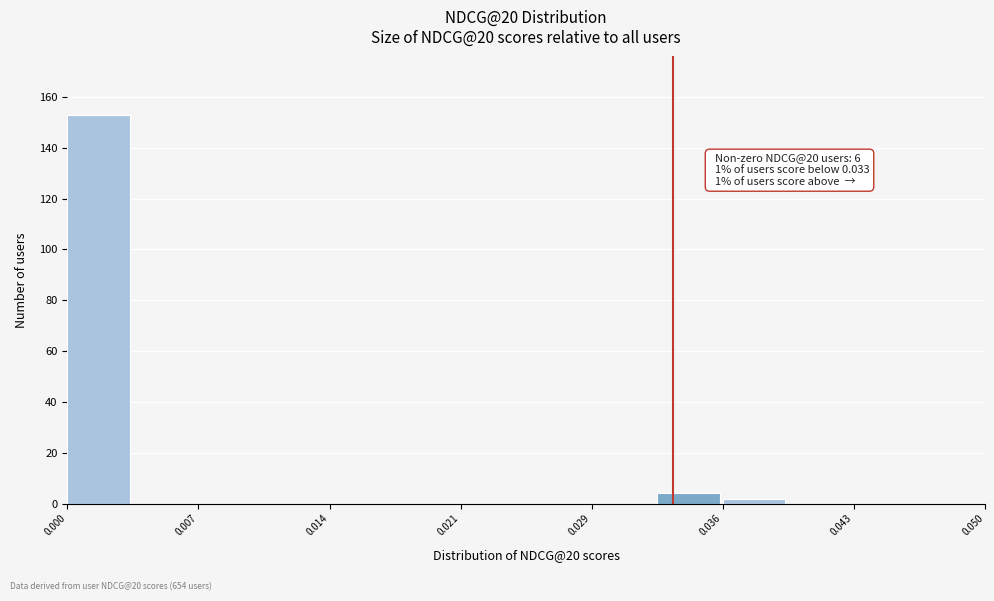

Around what value on the x-axis is the tallest bar? Give the approximate position of its centre, as read against the axis.

0.002